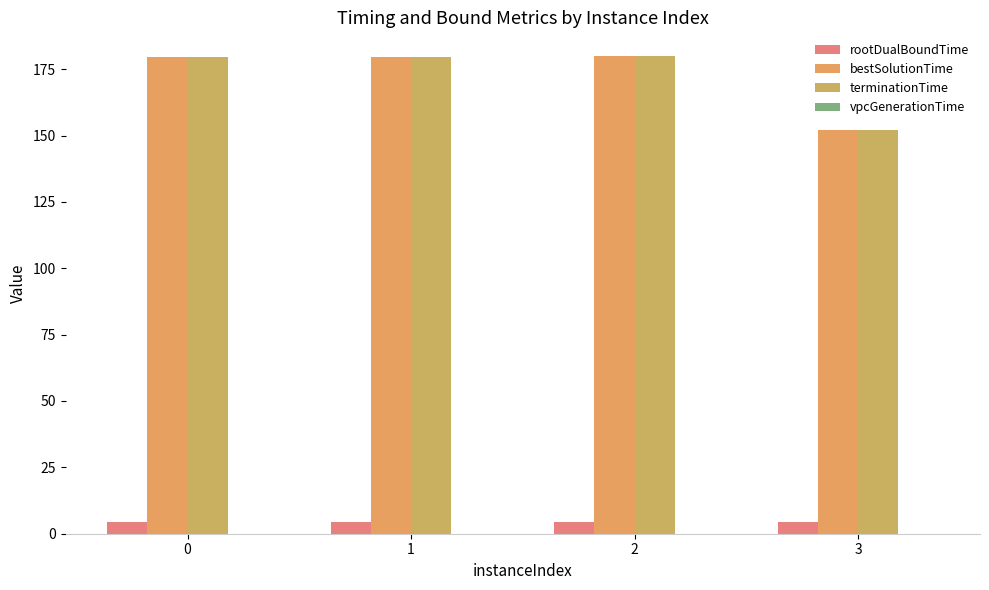

List the labels in order of terminationTime value, smallest first.

3, 1, 0, 2